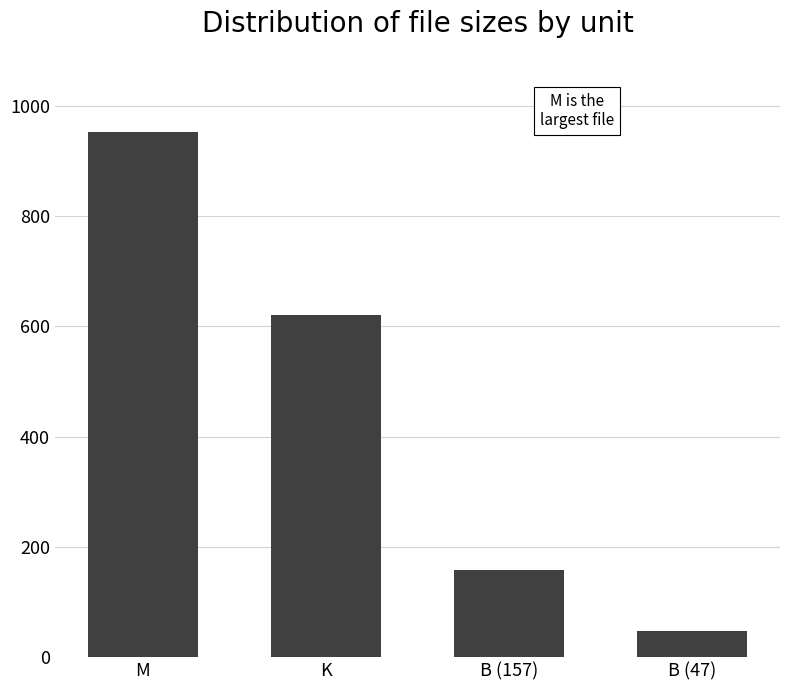

True or false: the data shows 47.0 at B (47).

True